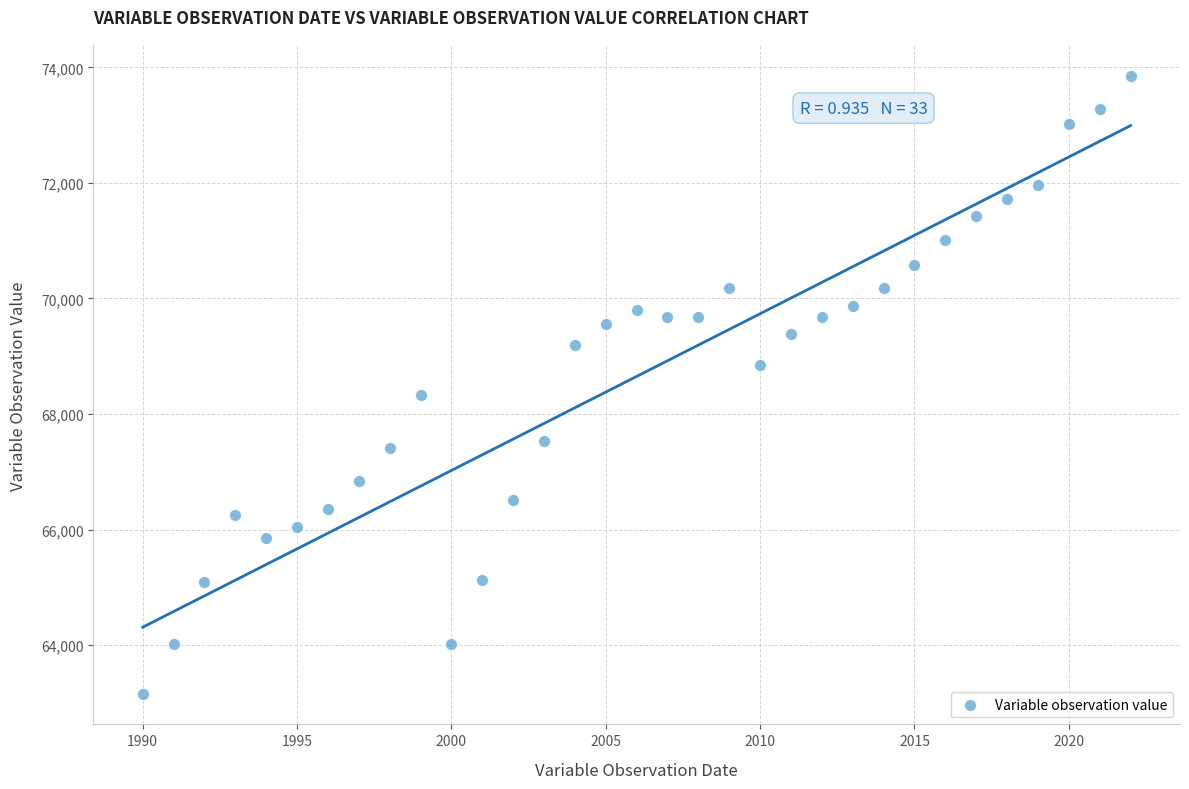

What is the range of X values (max minus min)?

32